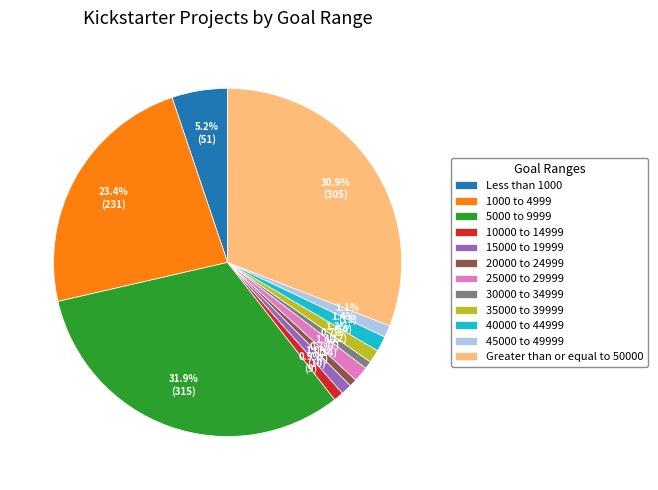

To the nearest percent, what portion does Greater than or equal to 50000 represent?

31%